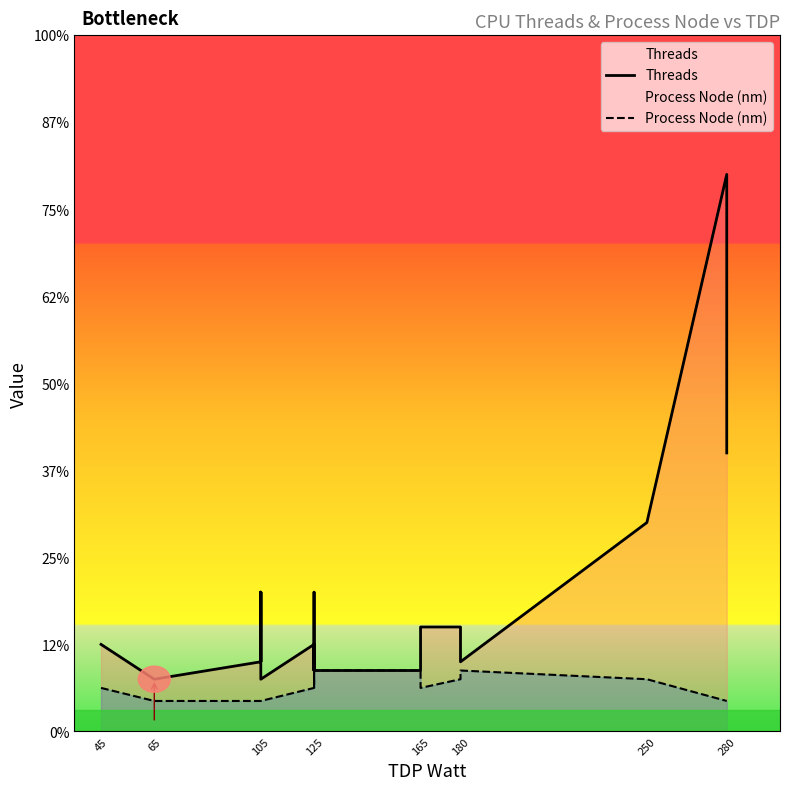

What is the maximum value for Threads?

128